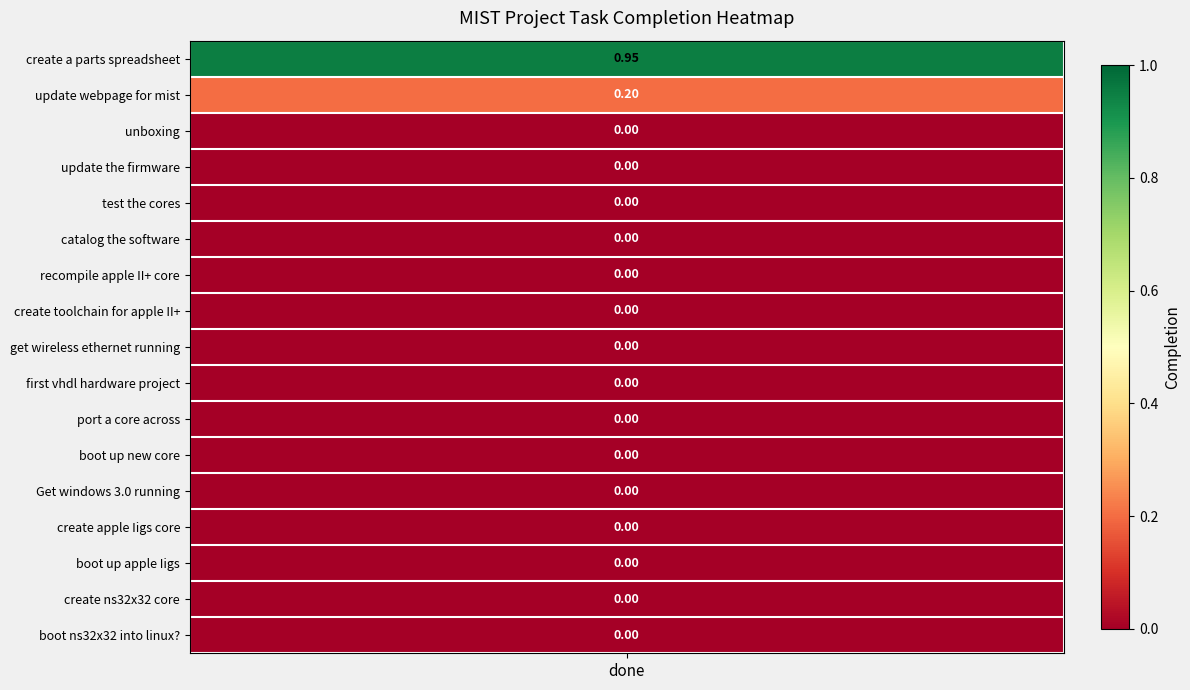

Between 13 and 7, which is larger?

13